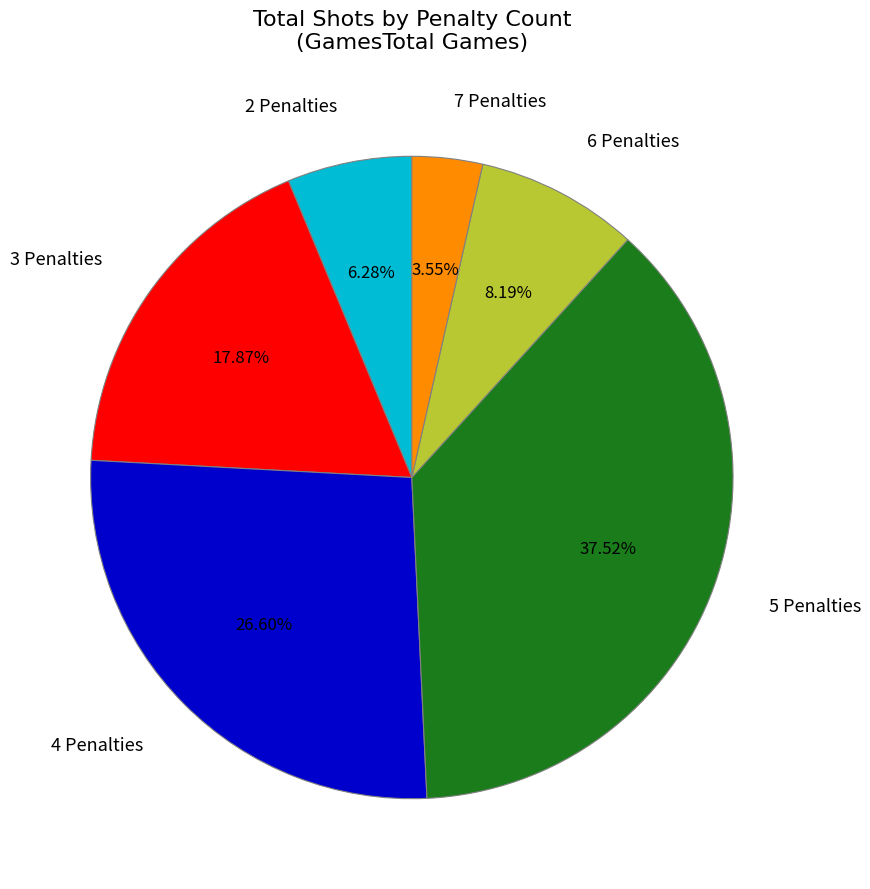

Do 4 Penalties and 2 Penalties together represent more than half of the pie?

No